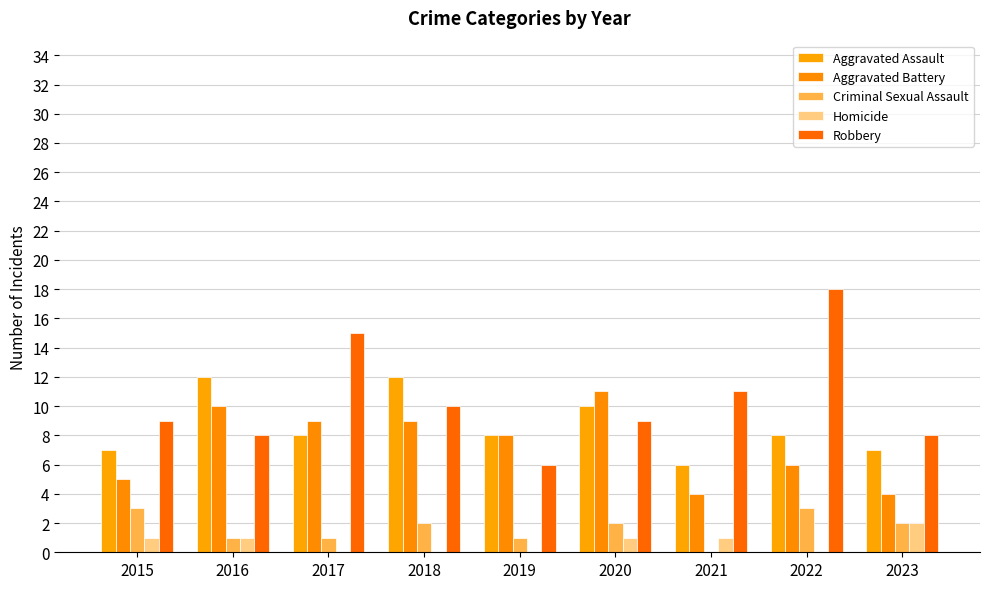

How many categories are shown in the chart?

9